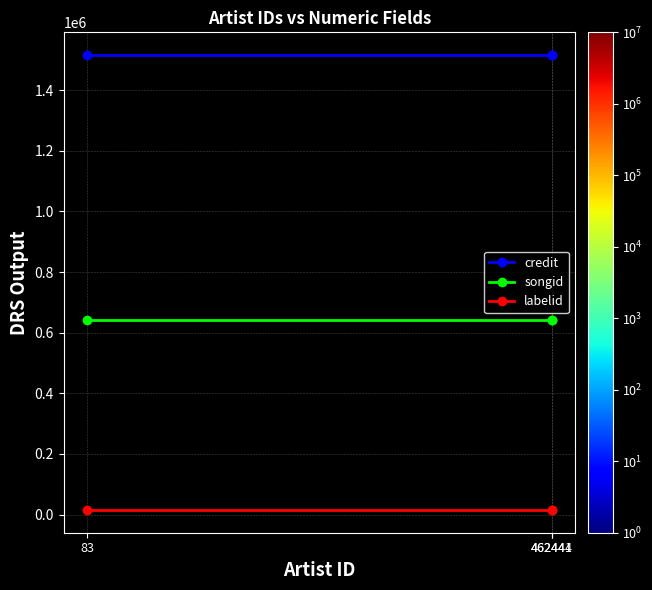

What is the label of the 1st point from the right?

462441